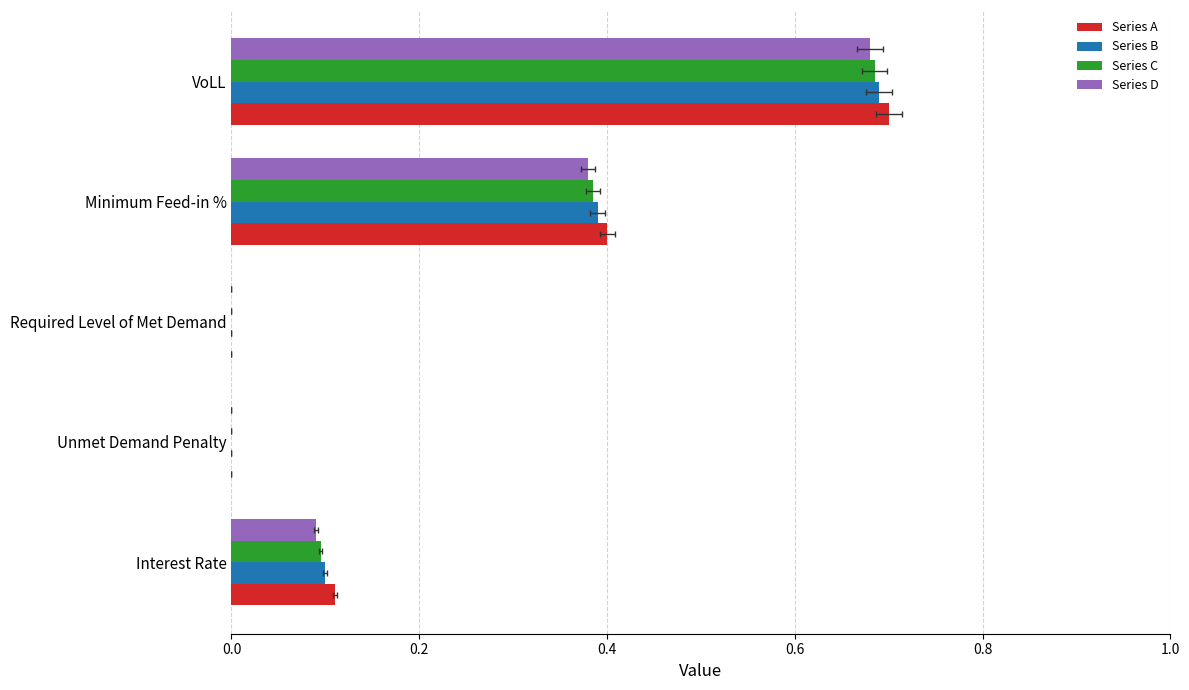

The value of Series A at Required Level of Met Demand is 0.4. True or false?

False